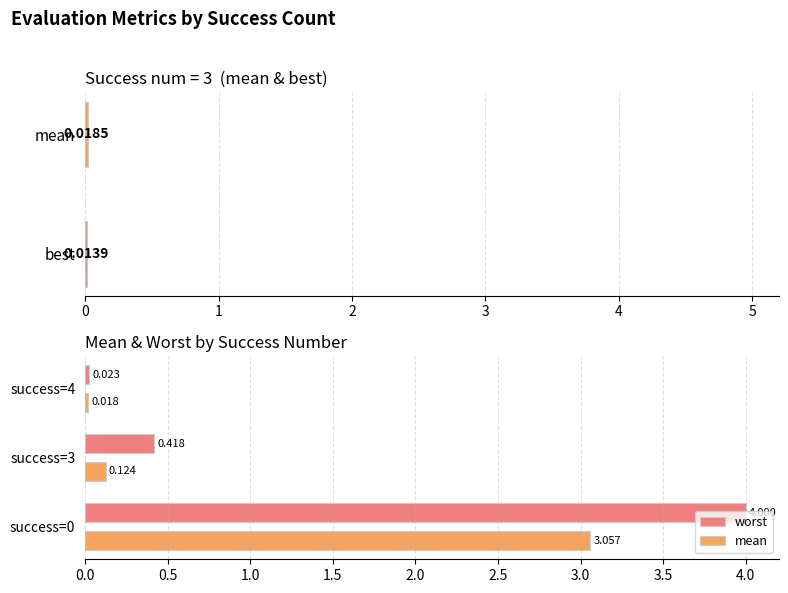

Is it true that mean equals 1.7 at success=0?

False